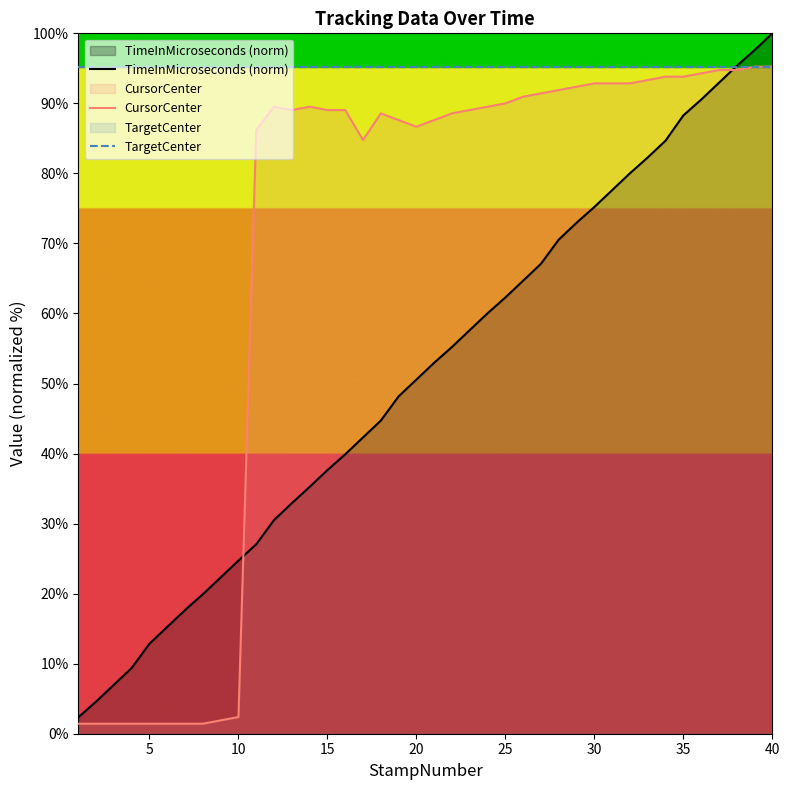

What is the sum of all CursorCenter values?

2741.0